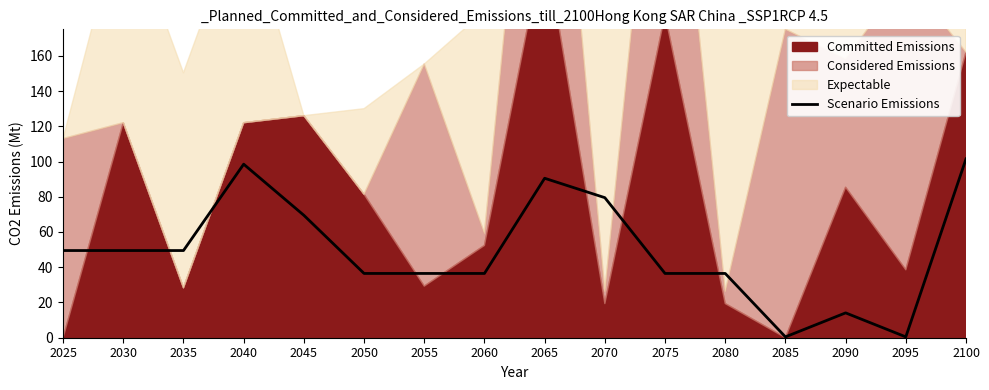

How many points are higher than both their immediate neighbors (excluding endpoints)?

3